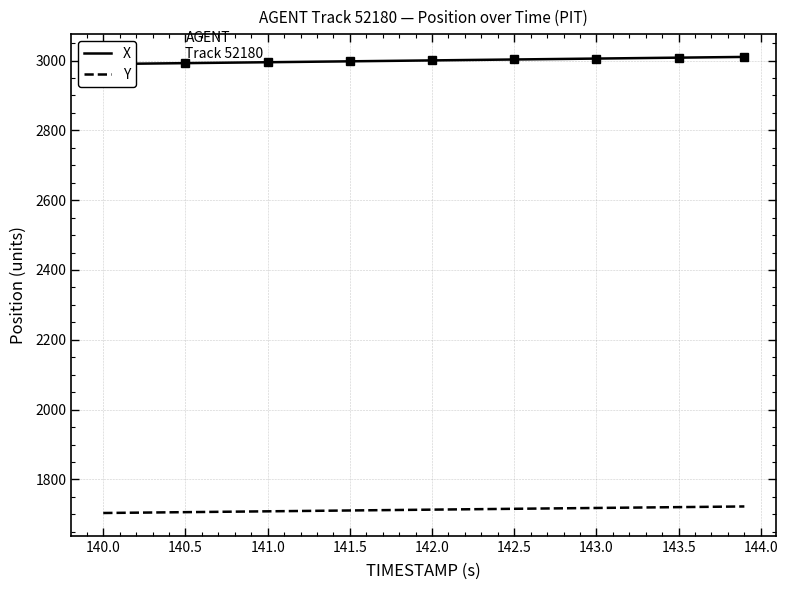

What is the lowest value of the Y series?

1703.9